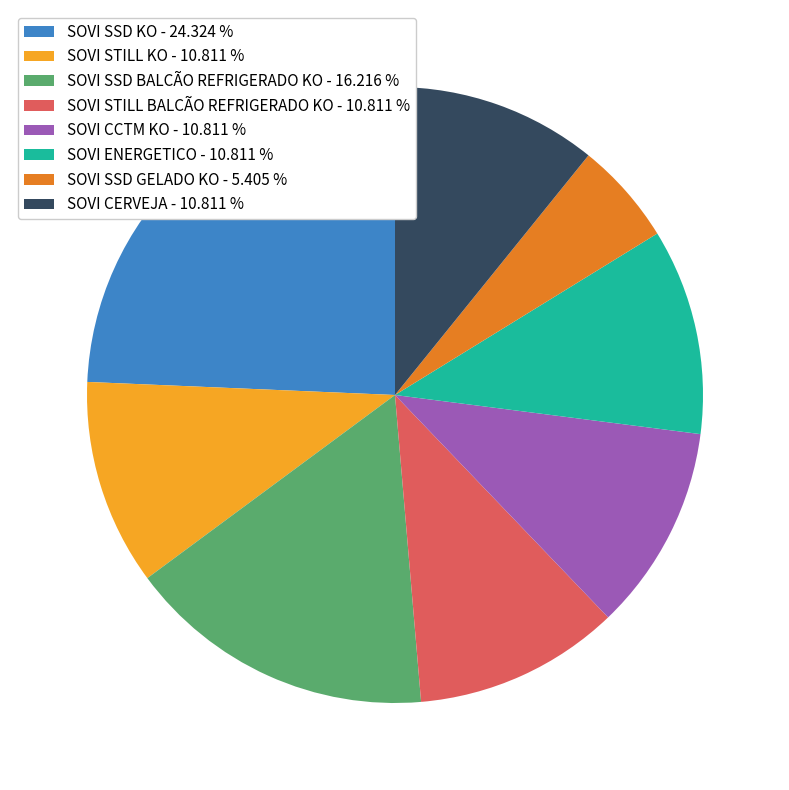

Combined, do SOVI CCTM KO - 10.811 % and SOVI SSD BALCÃO REFRIGERADO KO - 16.216 % account for over 50%?

No